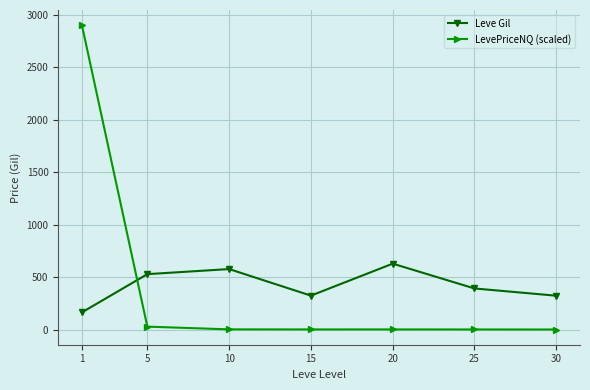

How many lines are shown in the chart?

2